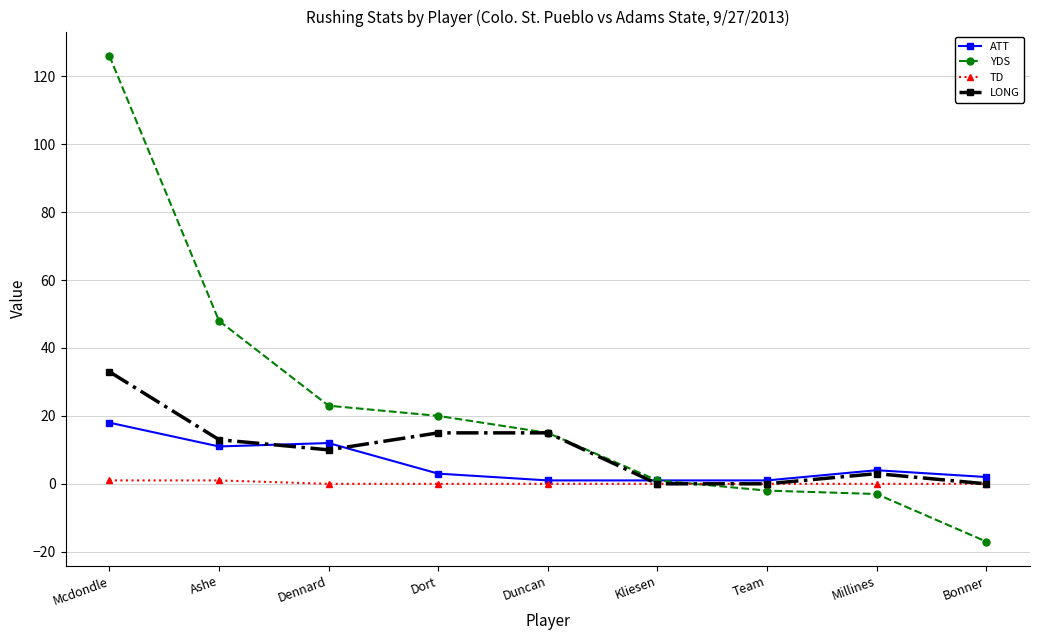

Rank the series by their average value, from lowest to highest.

TD, ATT, LONG, YDS